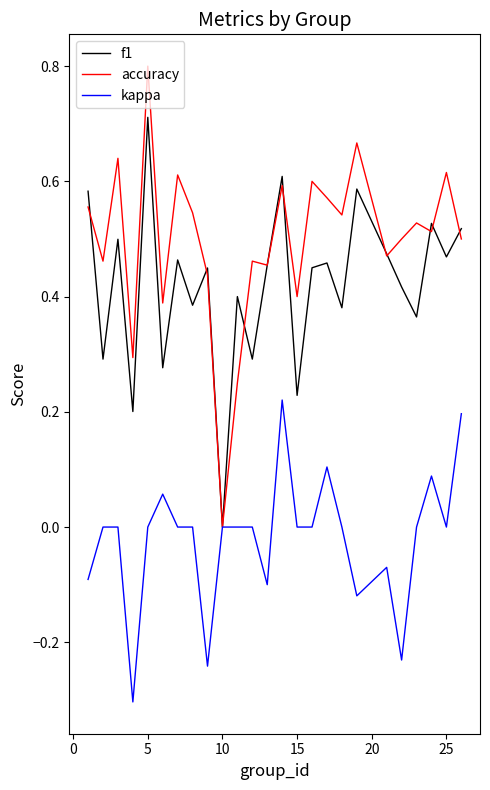

Which series has the largest total across all categories?

accuracy